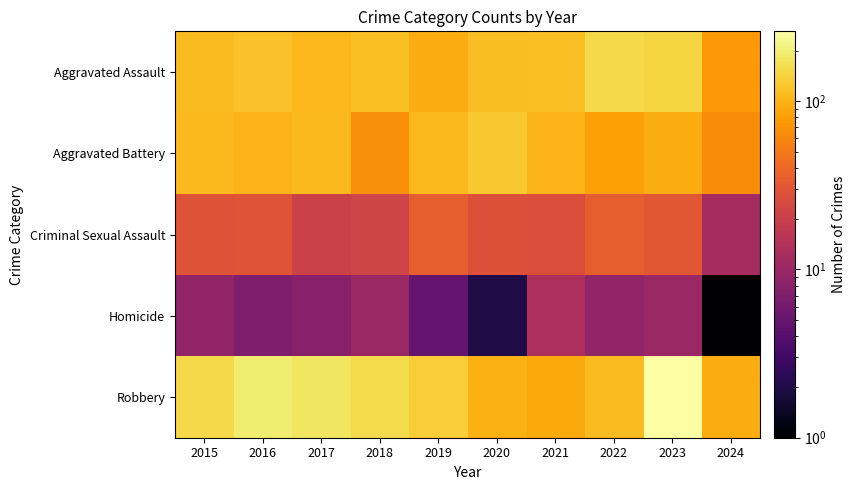

Which category has the highest value across all series?

2023